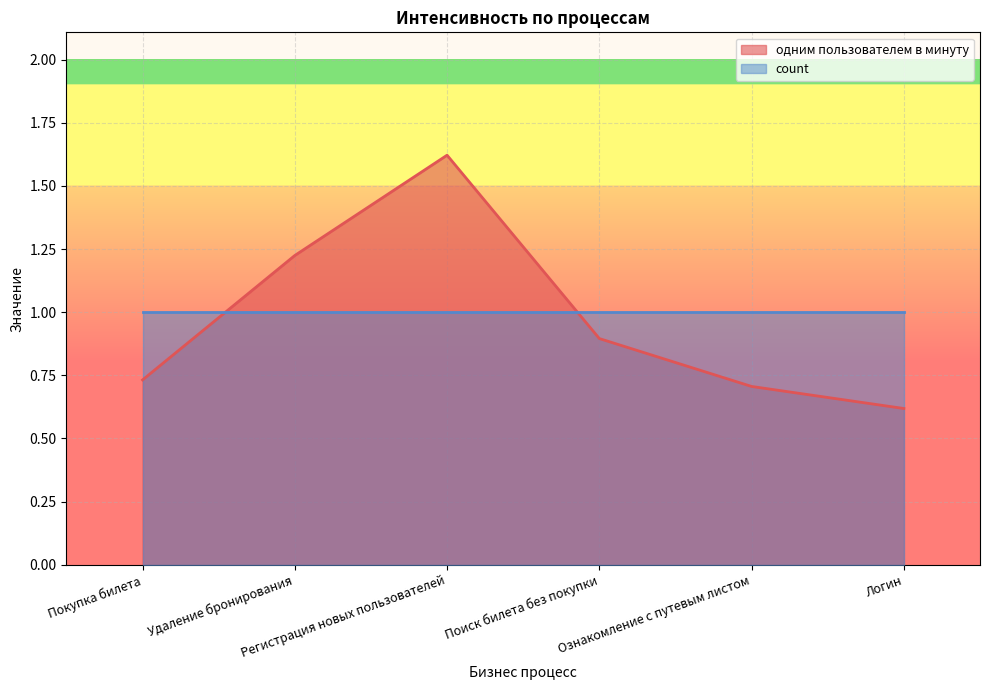

Which has a higher value, Поиск билета без покупки or Регистрация новых пользователей?

Регистрация новых пользователей